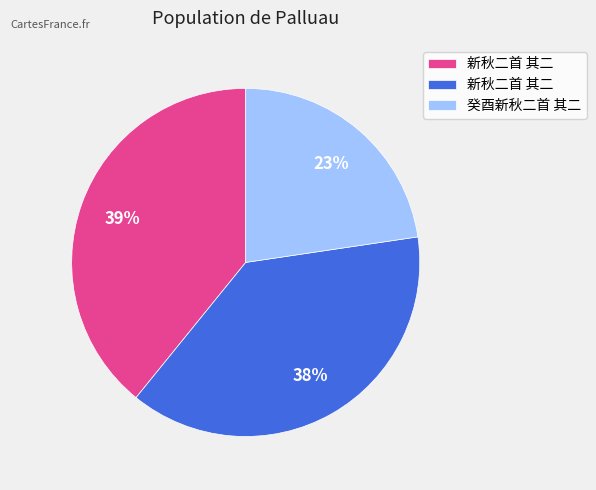

Is there a majority slice in this chart?

No